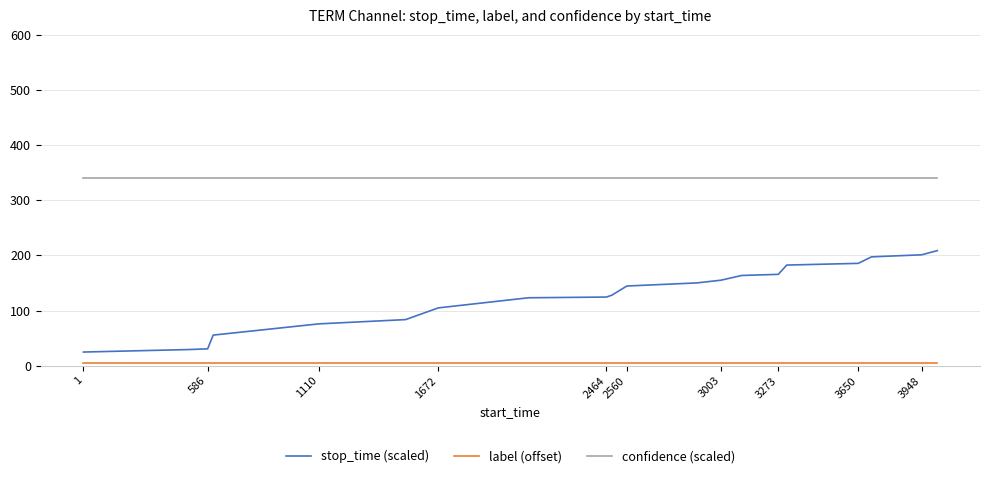

Does the chart have visible grid lines?

Yes